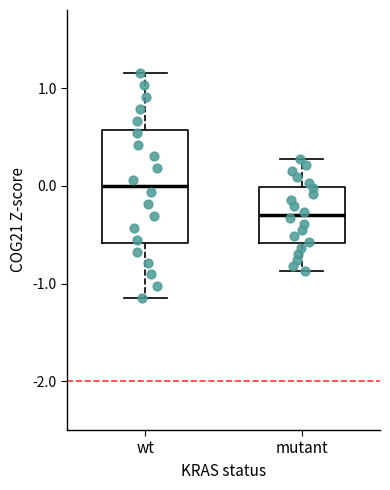

Where does the upper whisker of the box for mutant end on the y-axis? The values are not printed on the chart, so give them approximately, as read against the axis.

0.3